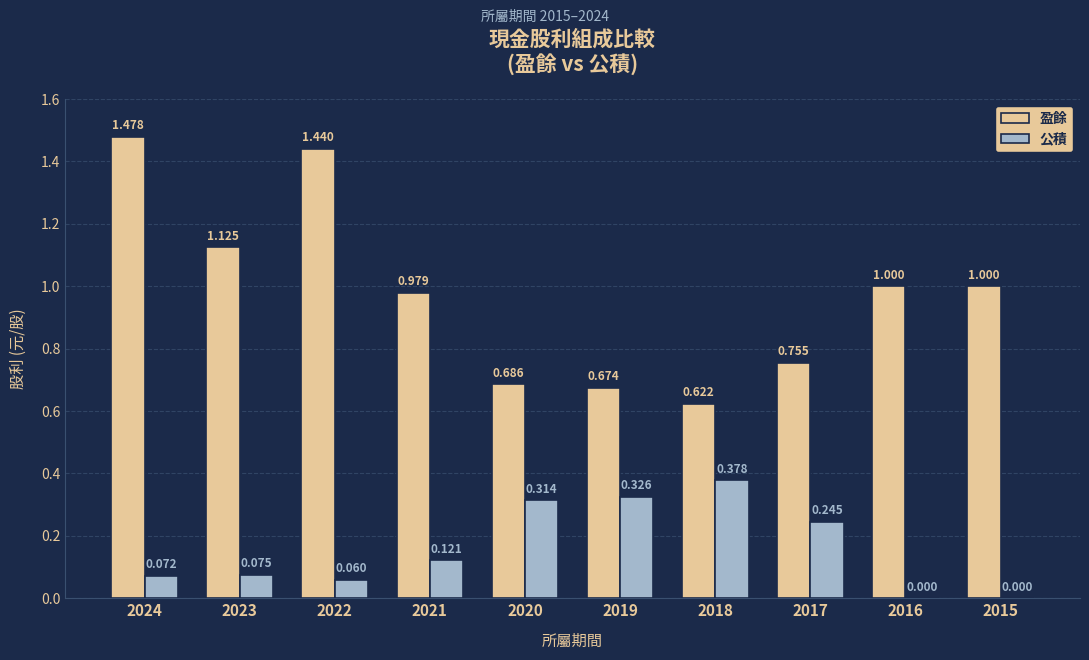

Is the value of 盈餘 at 2024 greater than the value of 公積 at 2016?

Yes